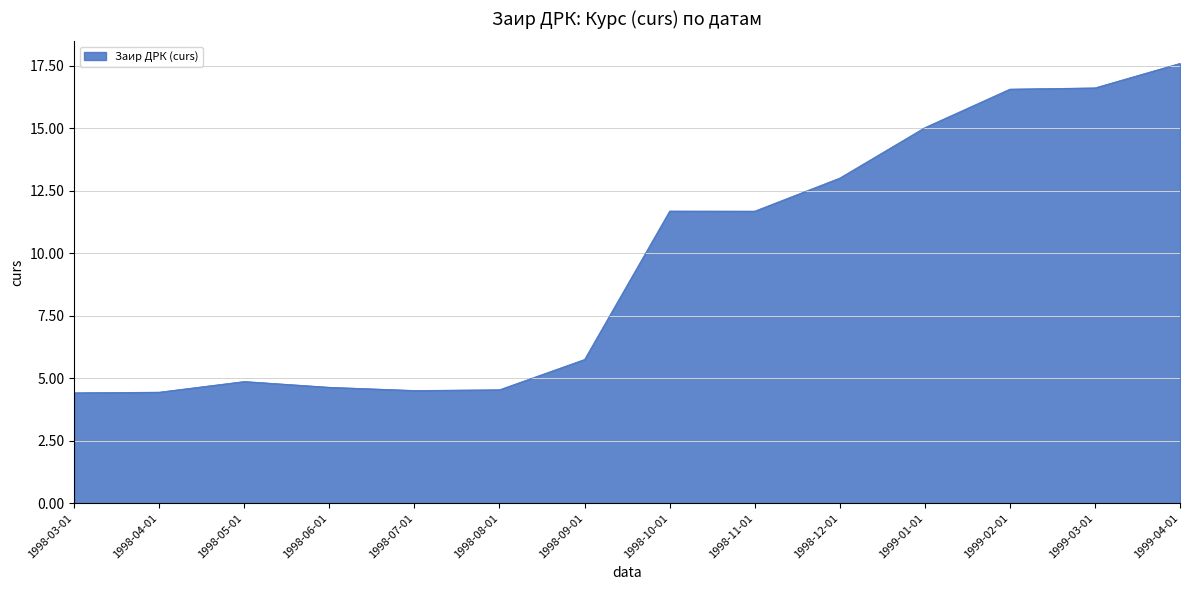

At which label does the data first exceed 11?

1998-10-01